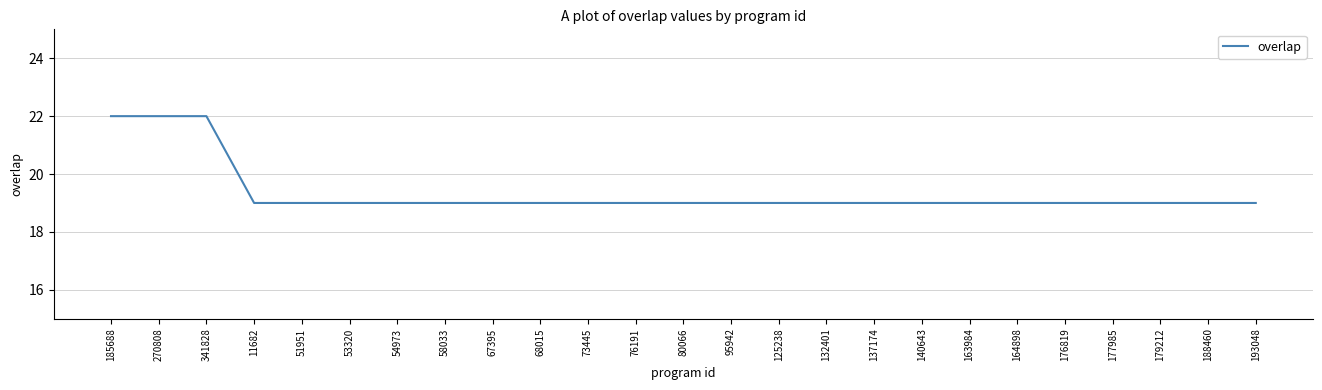

Reading right to left, list all the values displayed in this chart.

193048=19	188460=19	179212=19	177985=19	176819=19	164898=19	163984=19	140643=19	137174=19	132401=19	125238=19	95942=19	80066=19	76191=19	73445=19	68015=19	67395=19	58033=19	54973=19	53320=19	51951=19	11682=19	341828=22	270808=22	185688=22